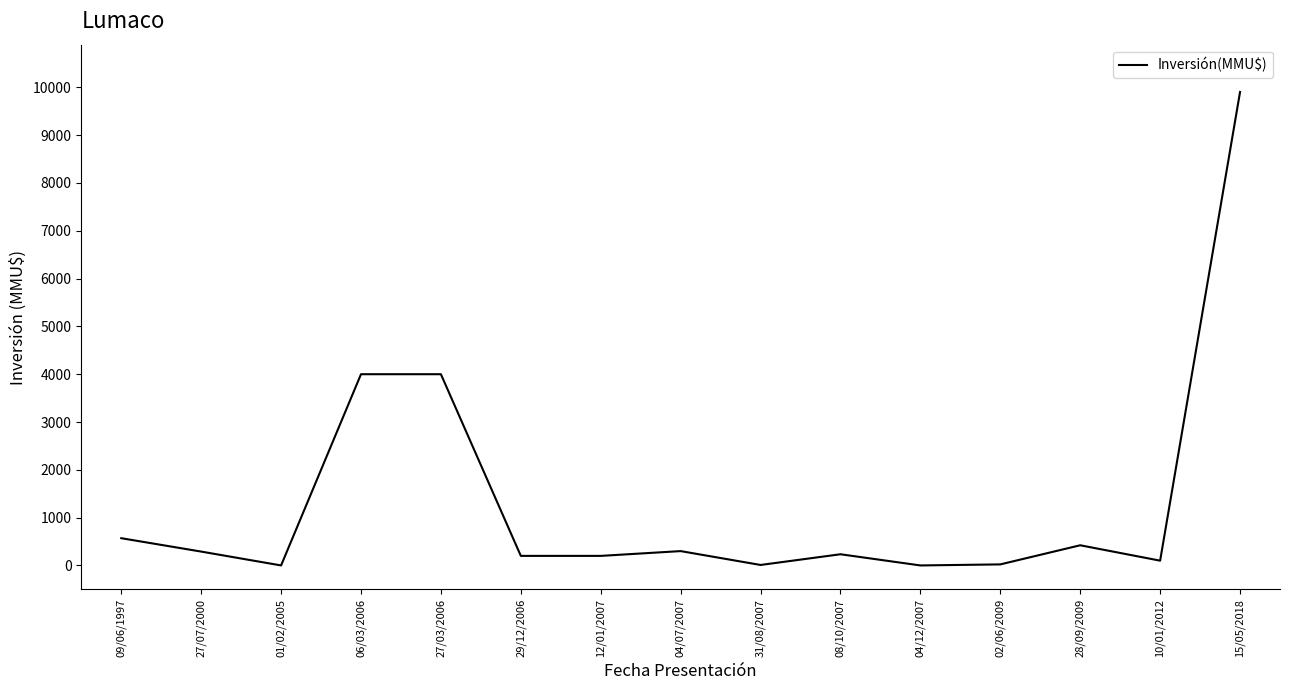

At which category does the chart reach its peak across all series?

15/05/2018